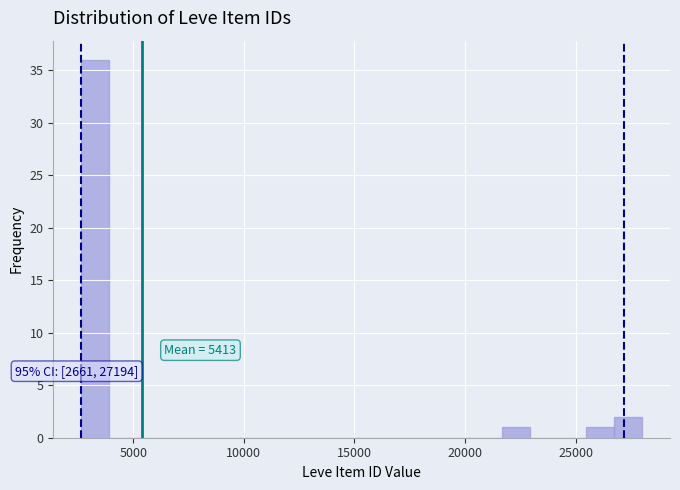

Around what value on the x-axis is the tallest bar? Give the approximate position of its centre, as read against the axis.

3500